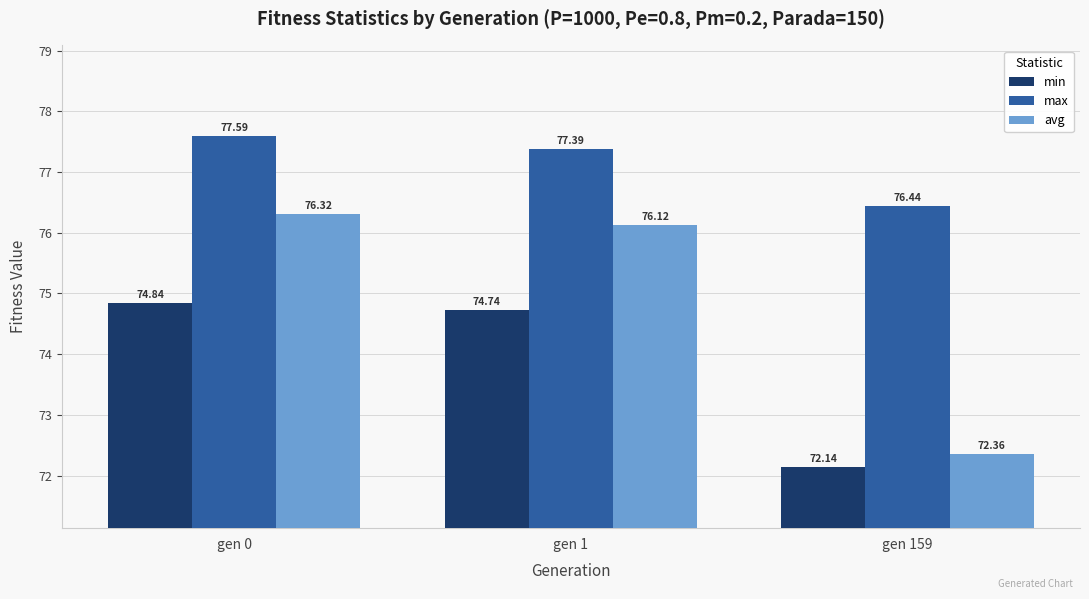

Is it true that avg equals 21.8 at gen 1?

False